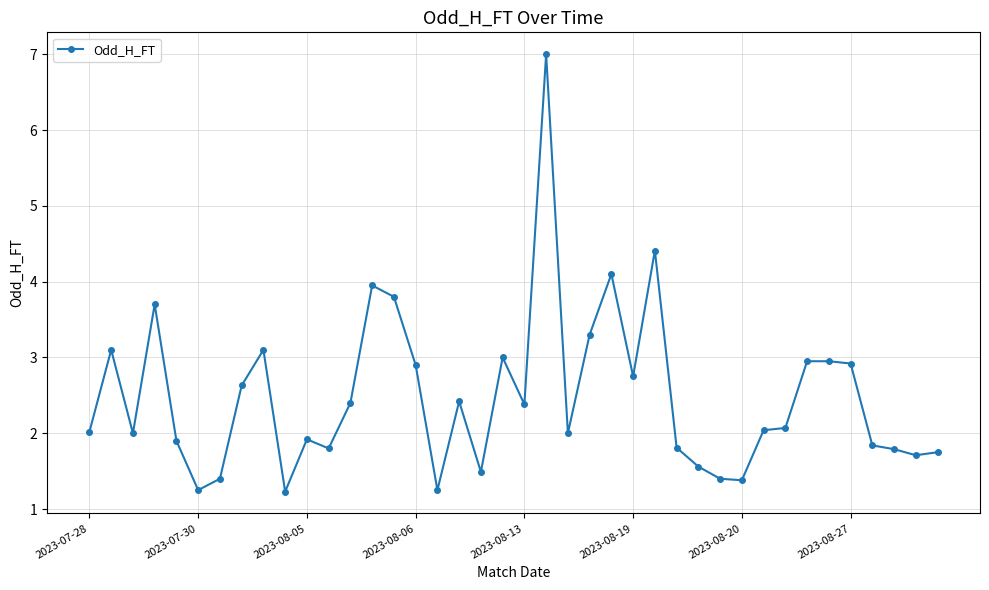

What is the value of the 3rd point from the left?

2.0